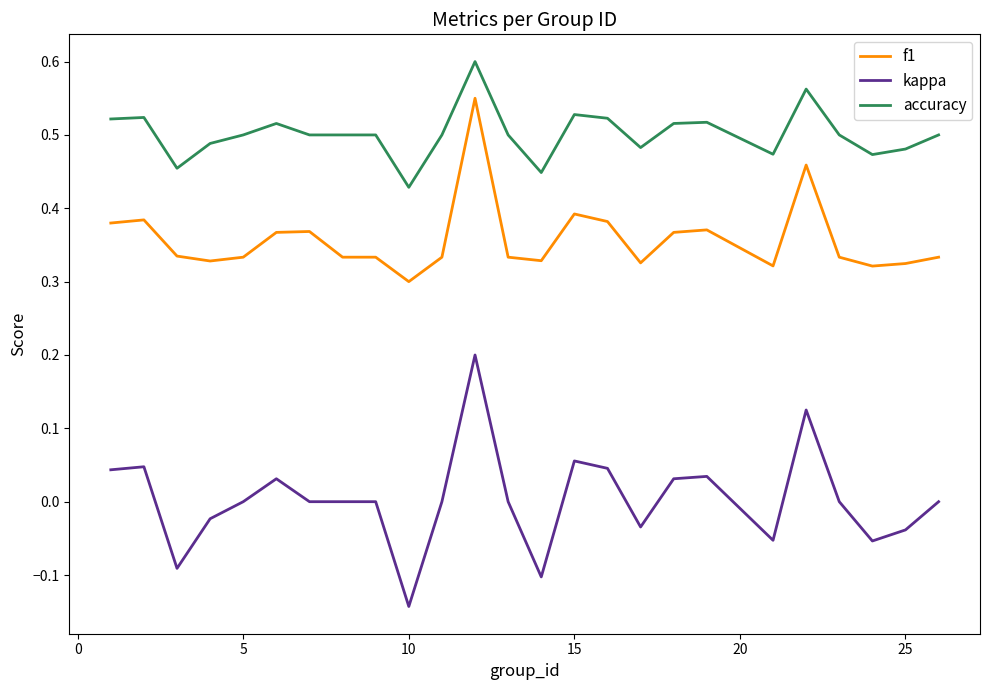

Which series has the largest total across all categories?

accuracy